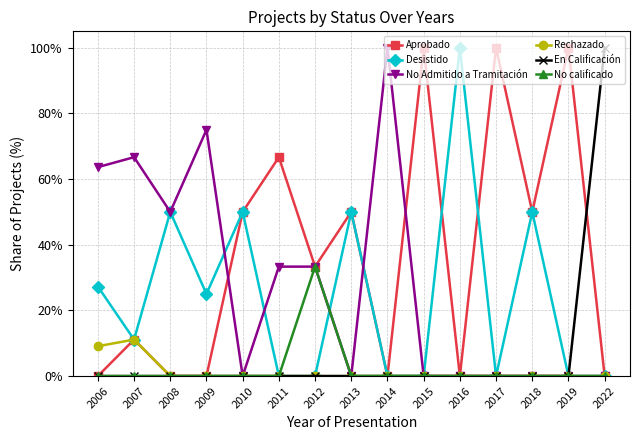

What is the maximum value shown in the chart?

100.0